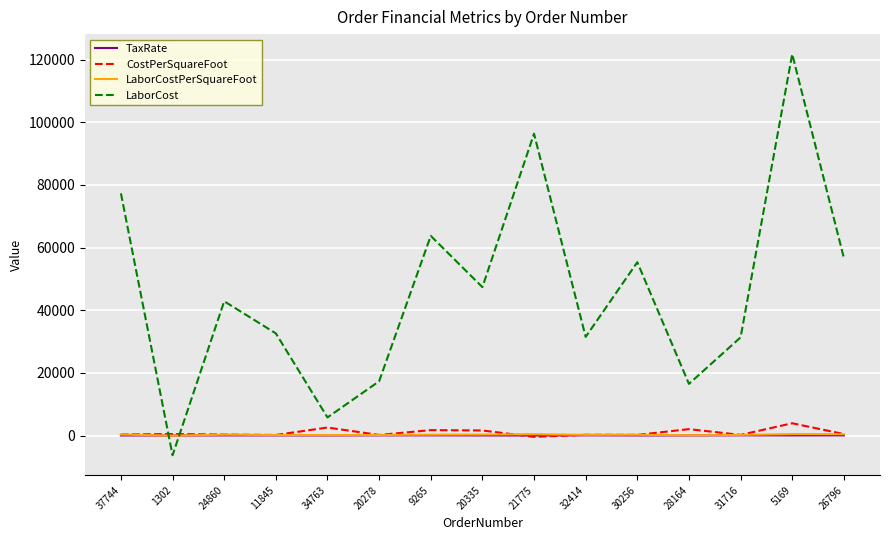

At which category is the sum across all series the highest?

5169